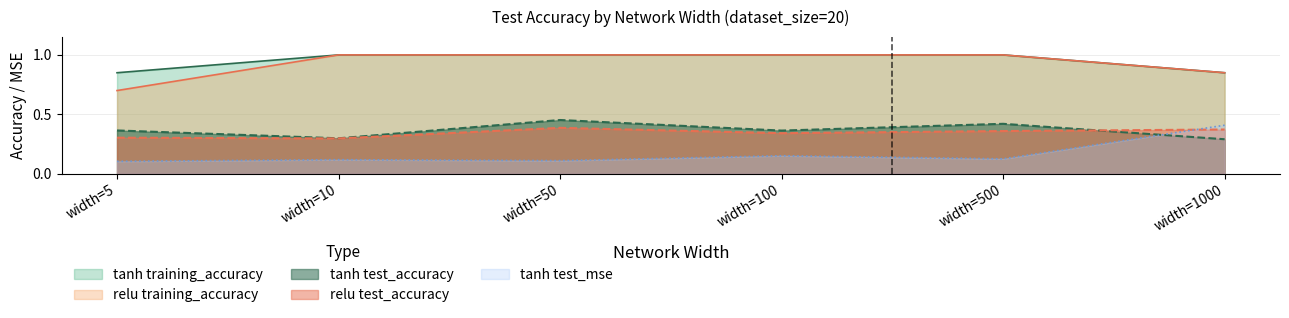

Between 250 and 21, which series saw the biggest shift?

tanh training_accuracy